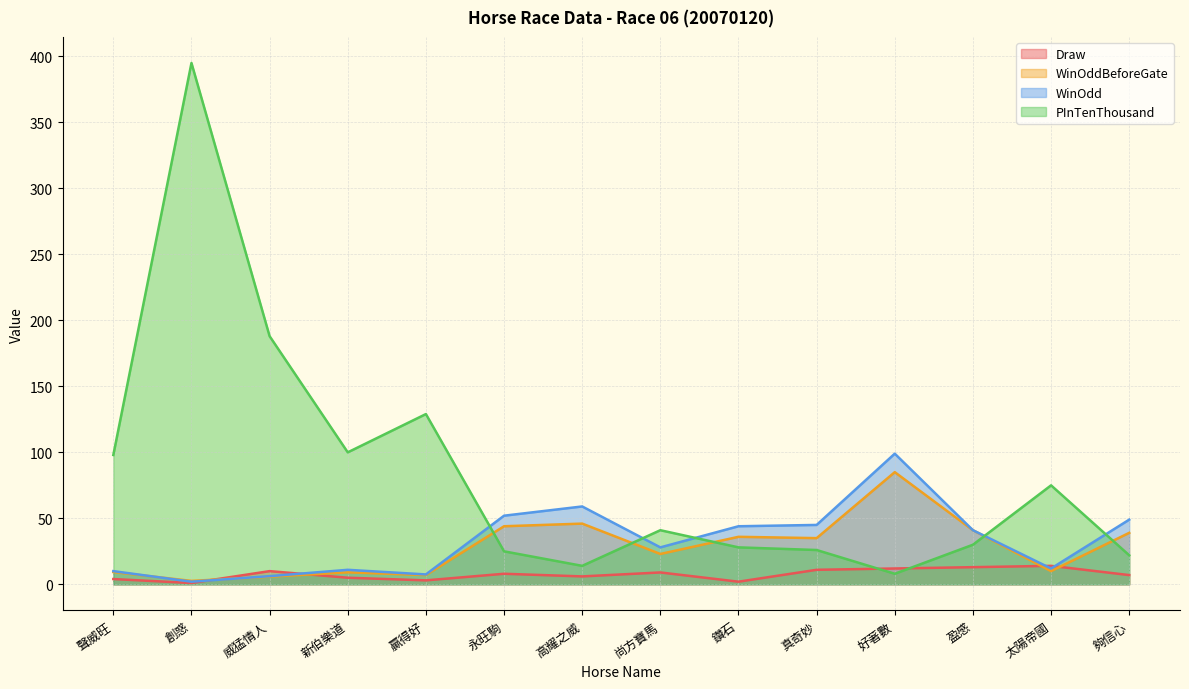

What is the label of the 5th point from the left?

贏得好